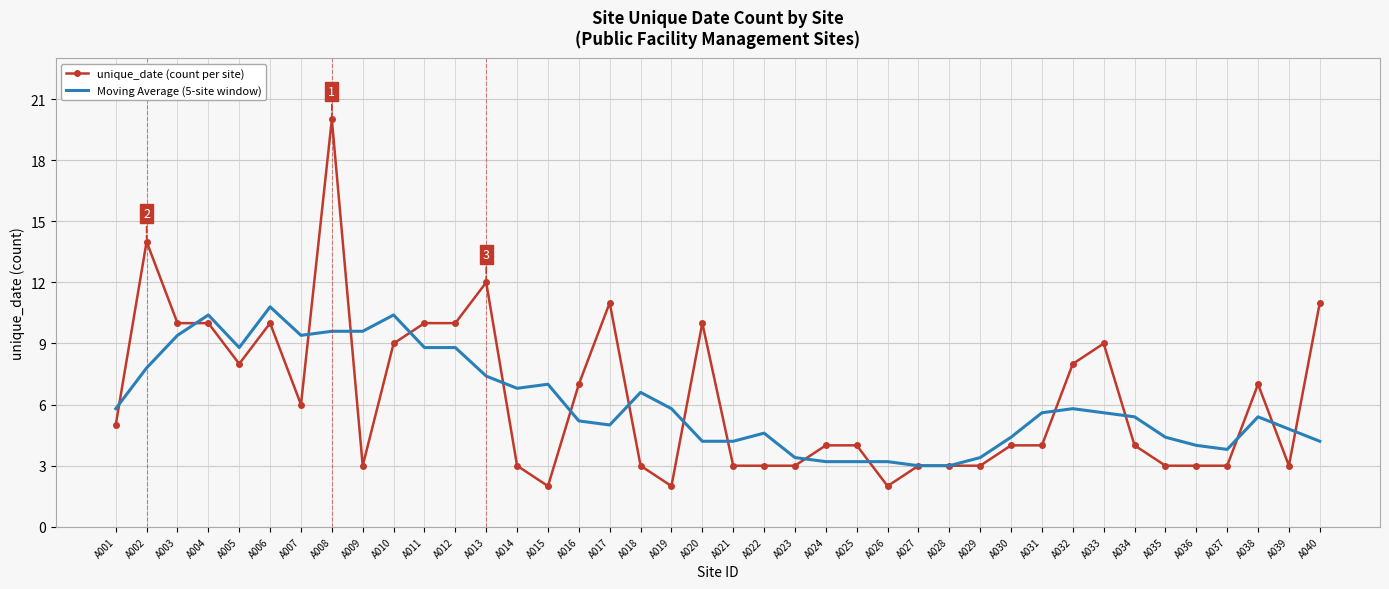

At which category does Moving Average (5-site window) reach its first local peak?

A004